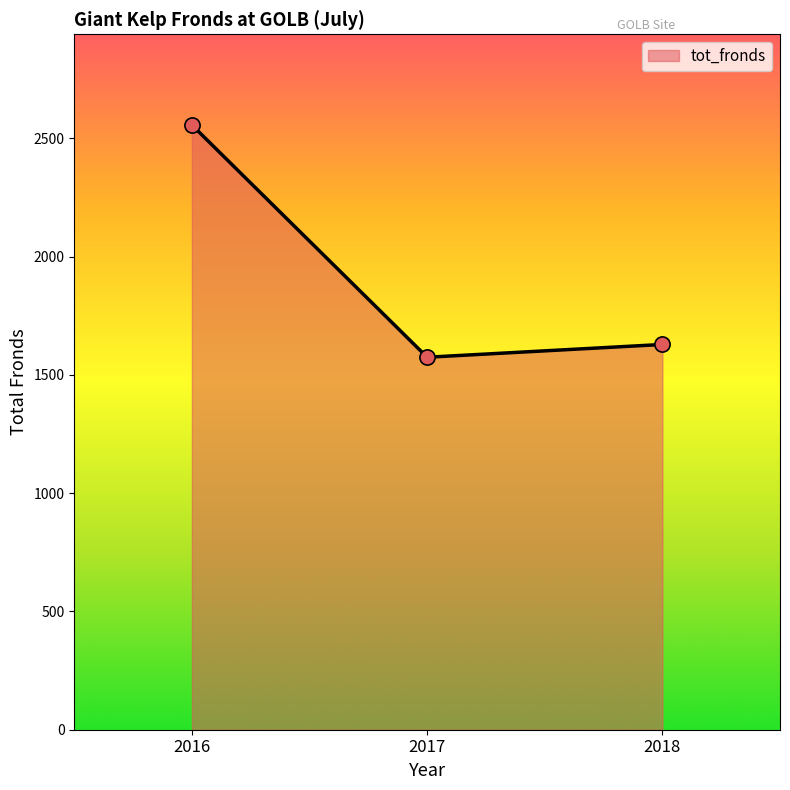

Between 2017 and 2018, which is larger?

2018